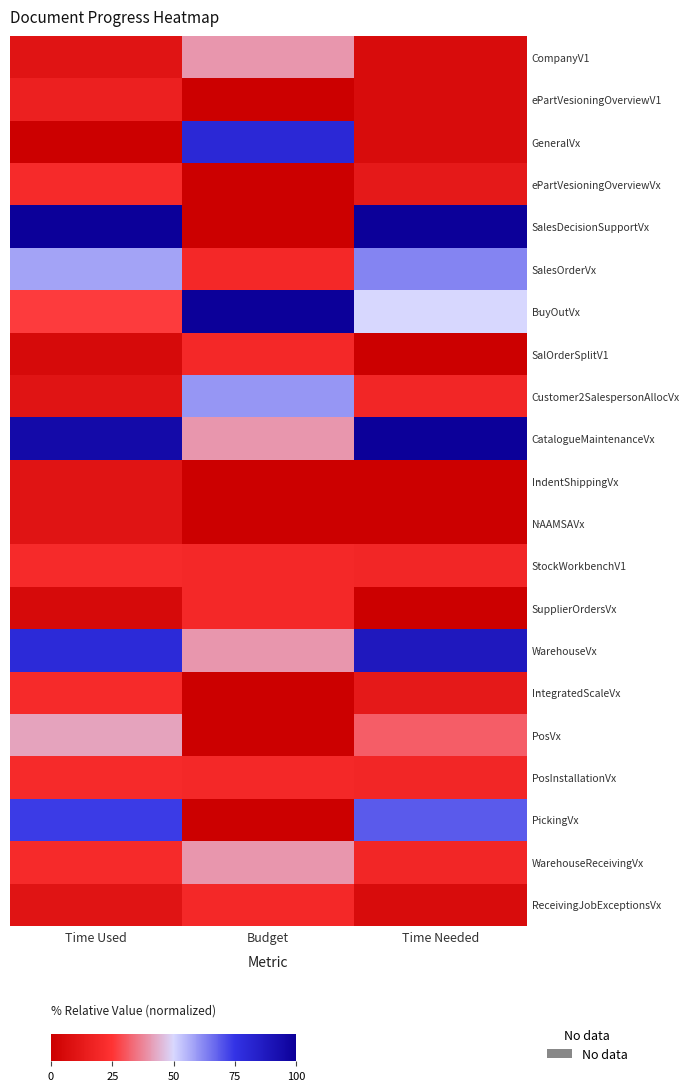

At which category does the chart reach its minimum across all series?

Budget